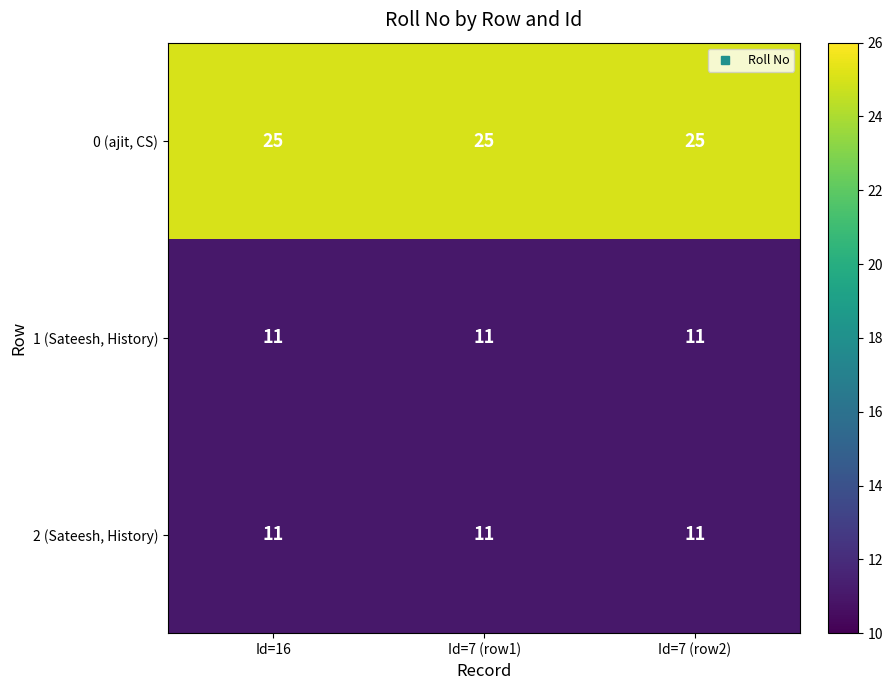

What is the highest value of the 0 (ajit, CS) series?

25